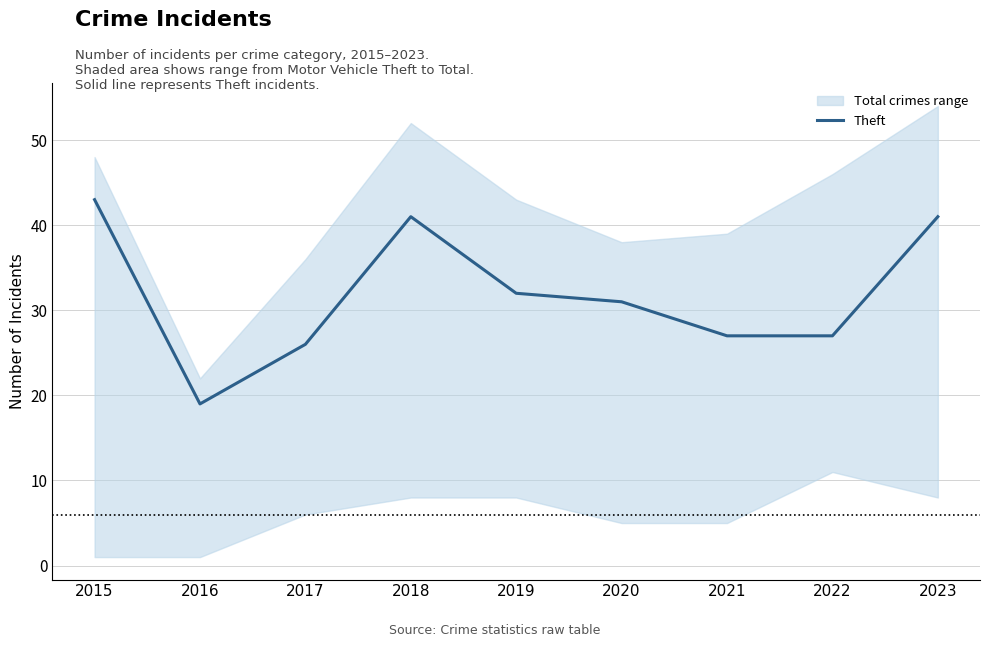

How many data points does each series have?

9